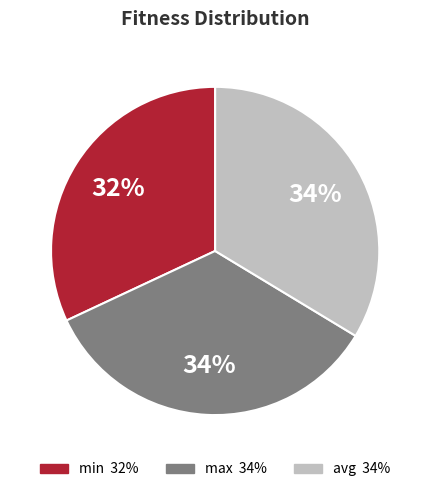

Does min represent more than half of the total?

No